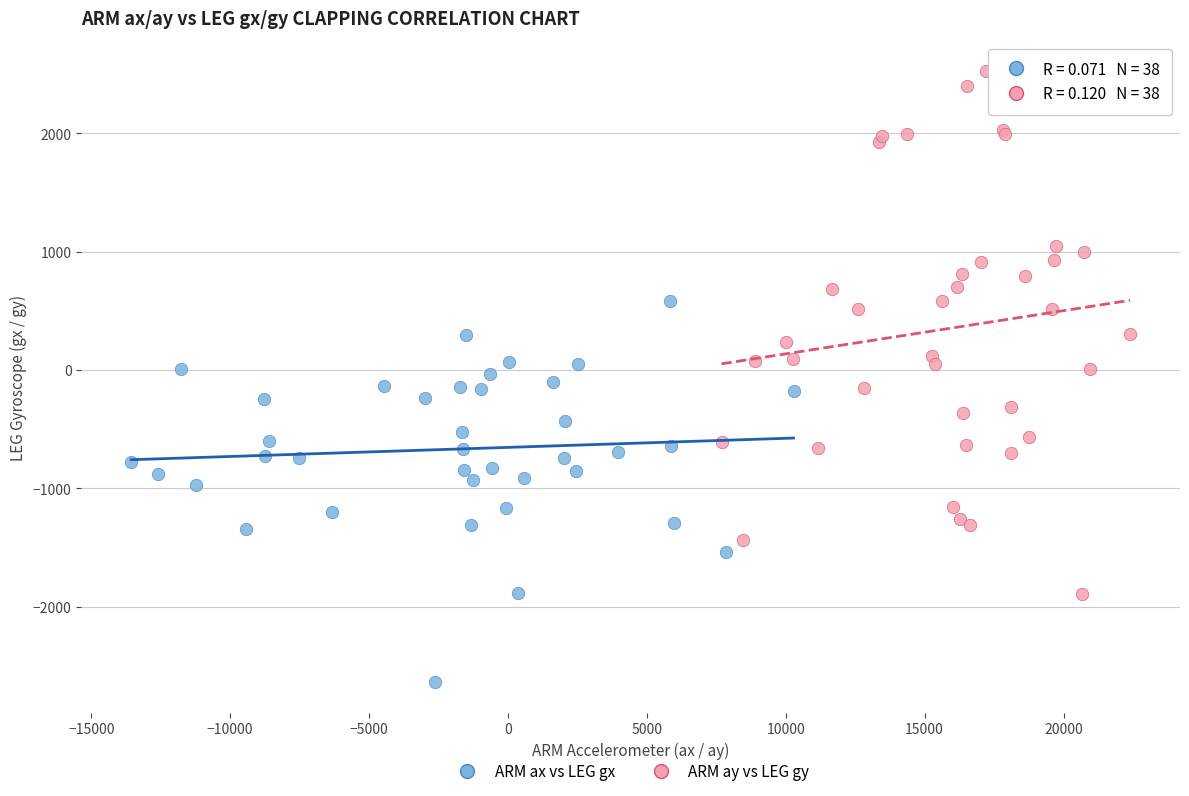

Which series has the largest Y range (max minus min)?

ARM ay vs LEG gy